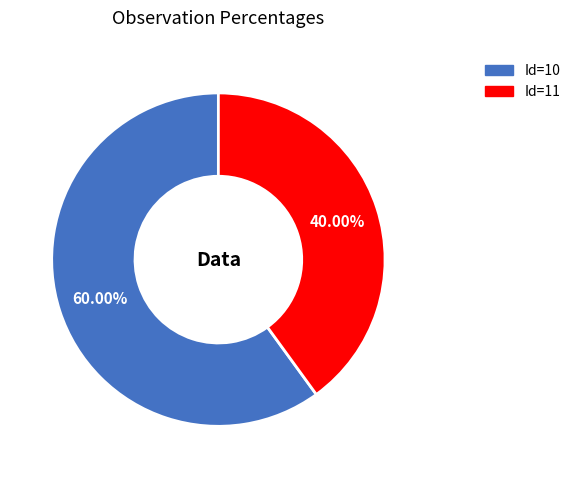

How many segments does this pie chart have?

2